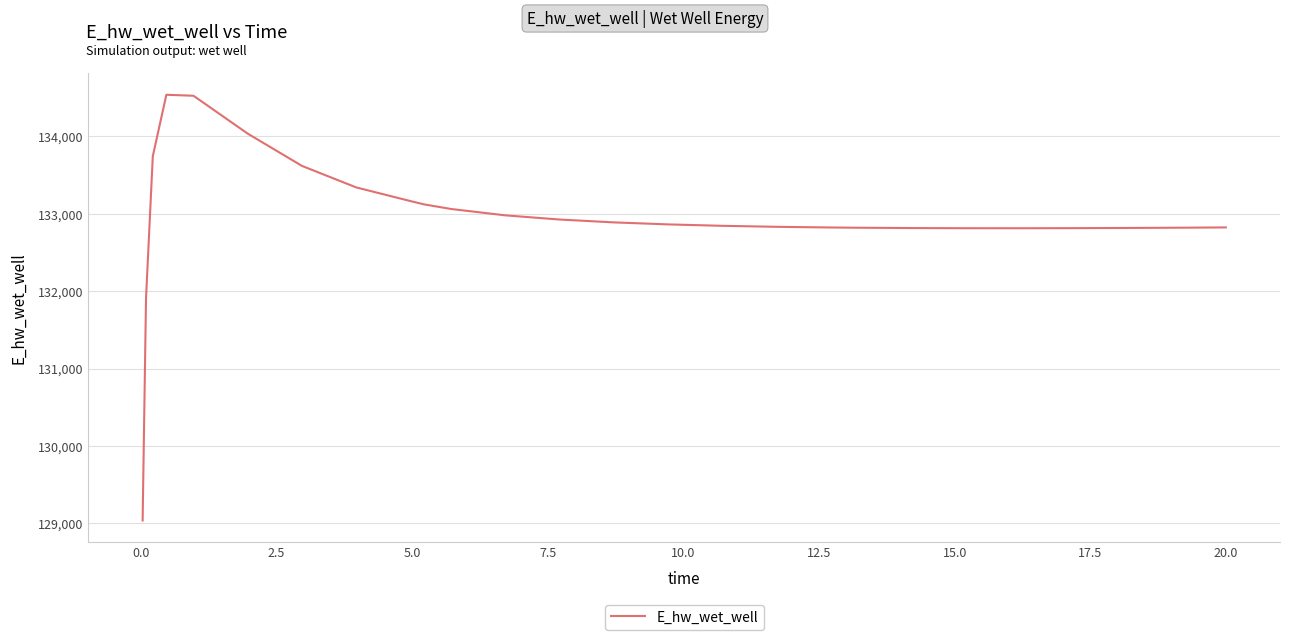

What is the minimum value shown in the chart?

129036.5